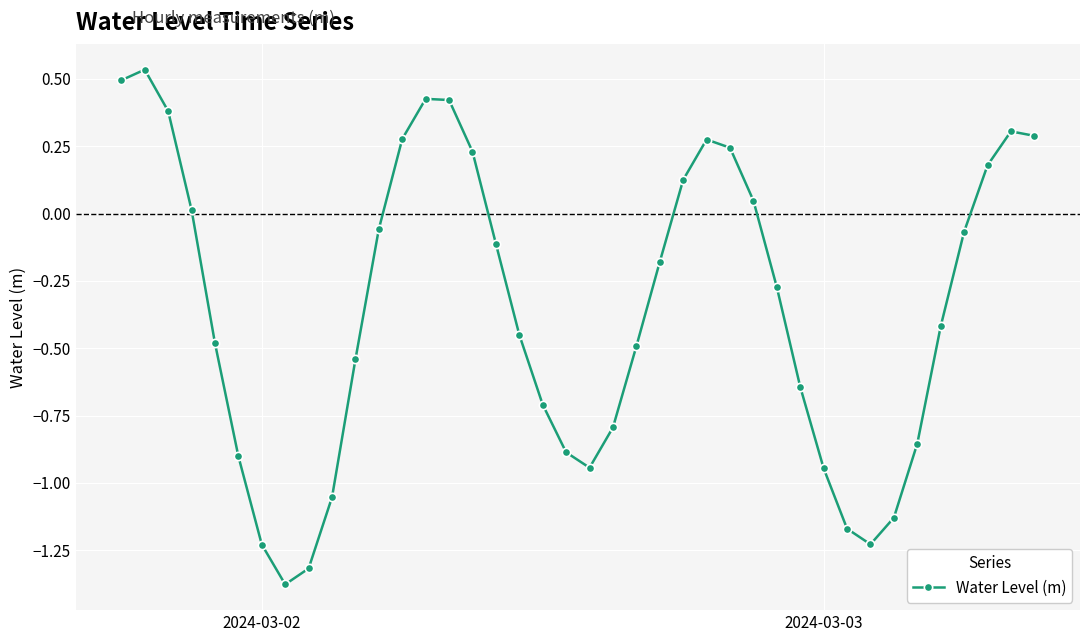

How many points are lower than both their immediate neighbors (excluding endpoints)?

3